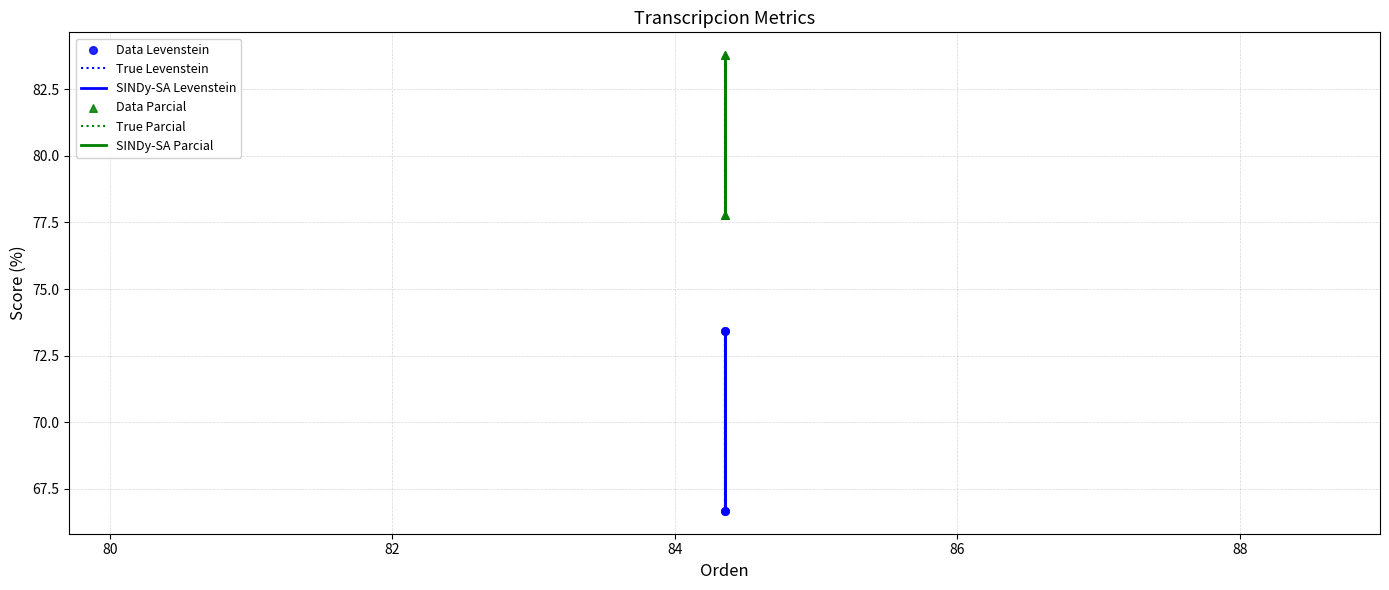

Is the value of SINDy-SA Parcial at 78 greater than the value of SINDy-SA Levenstein at 82?

Yes